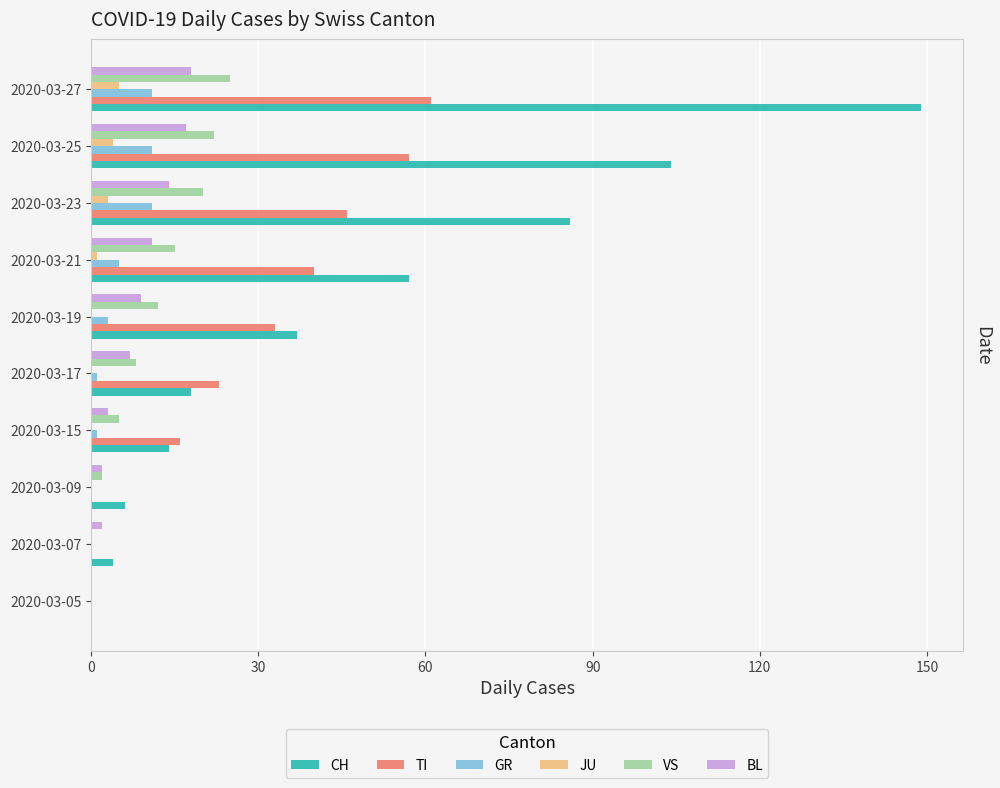

The value of GR at 2020-03-27 is 11. True or false?

True